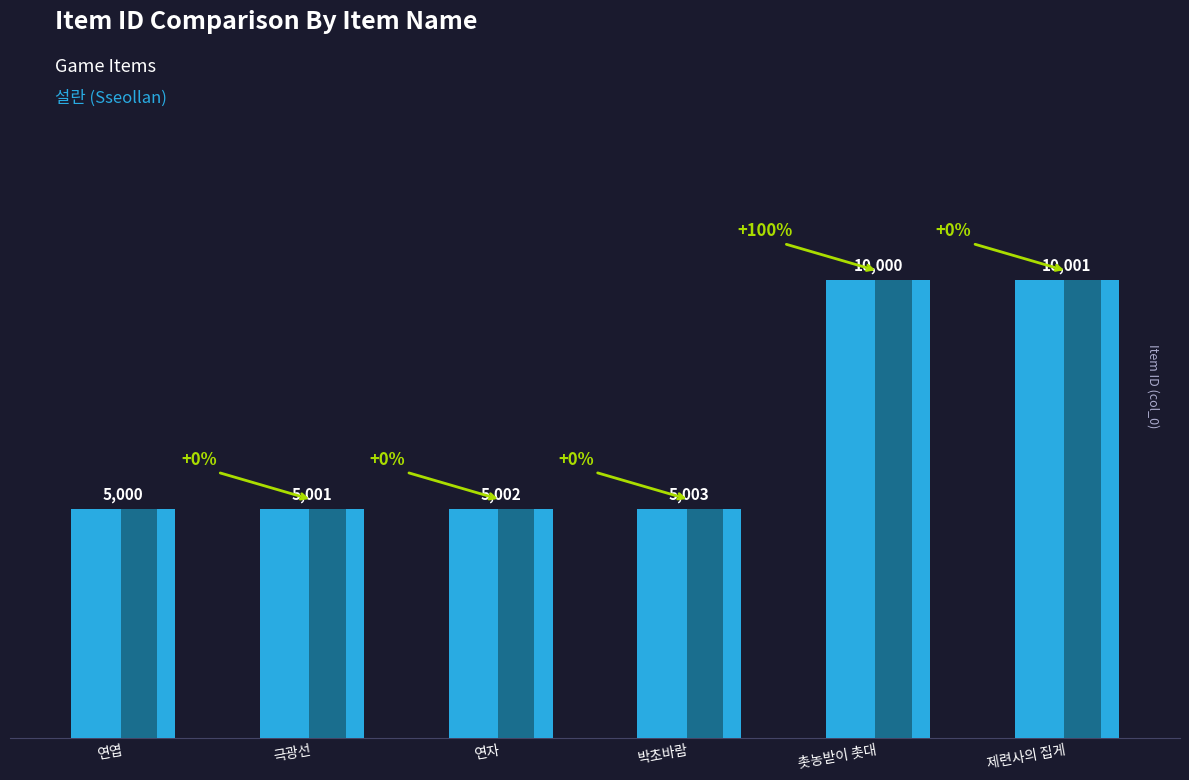

Are the bars horizontal?

No